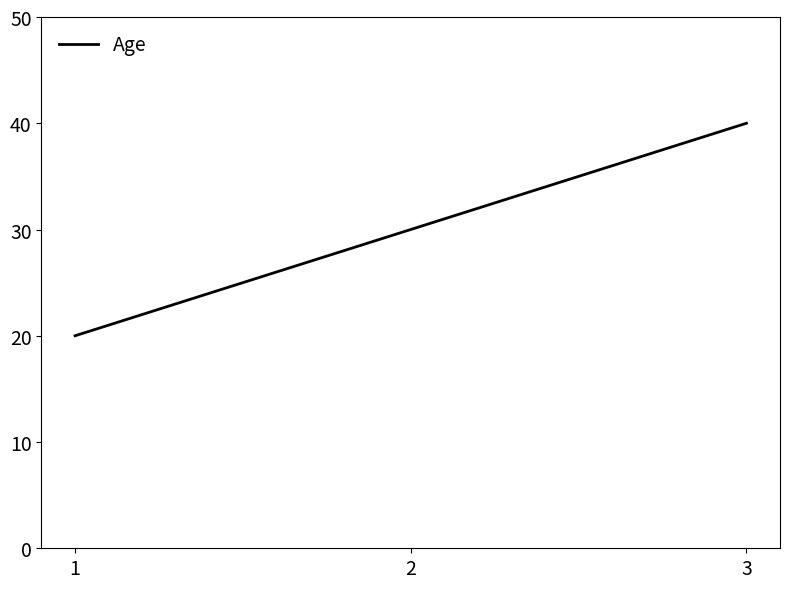

The value at 3 is 71. True or false?

False